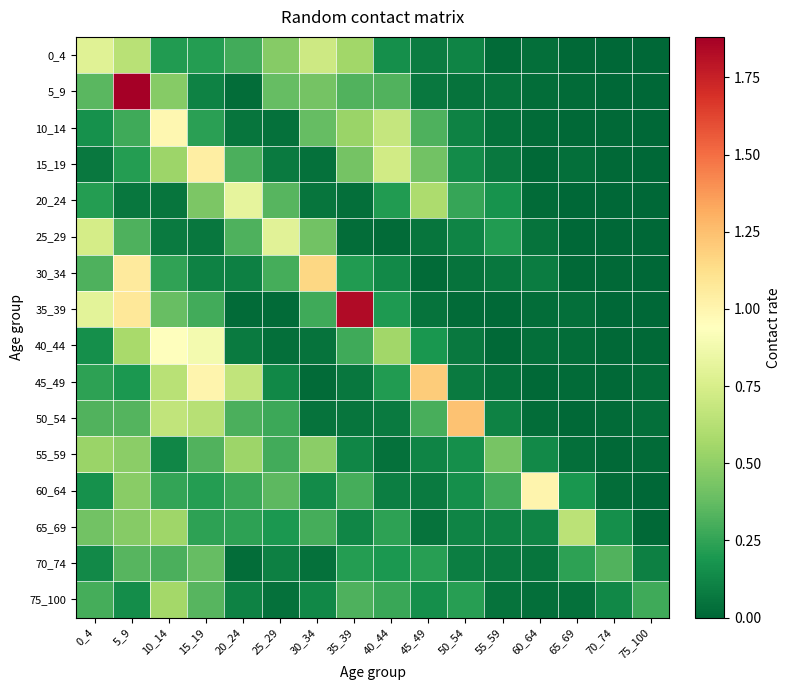

What is the difference between the highest and lowest values at 25_29?

0.8